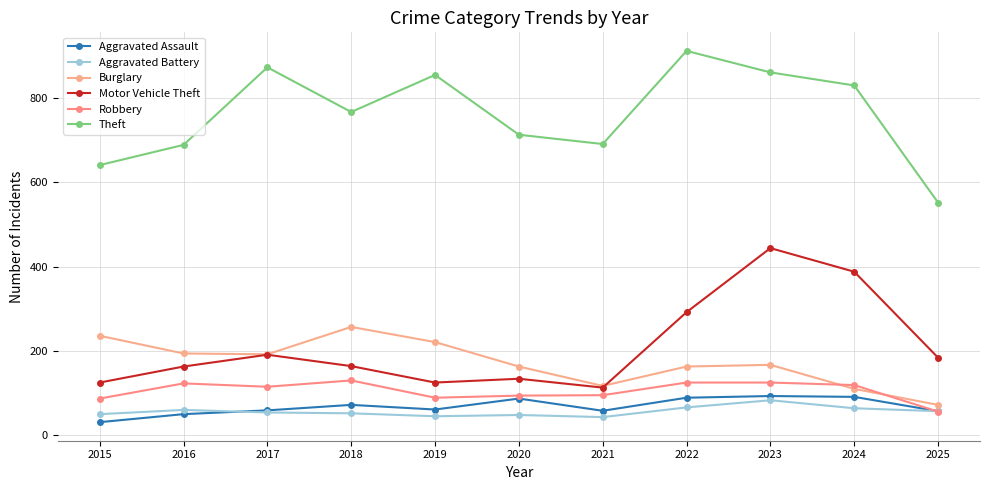

Where do Aggravated Assault and Aggravated Battery first cross each other?

2016 and 2017